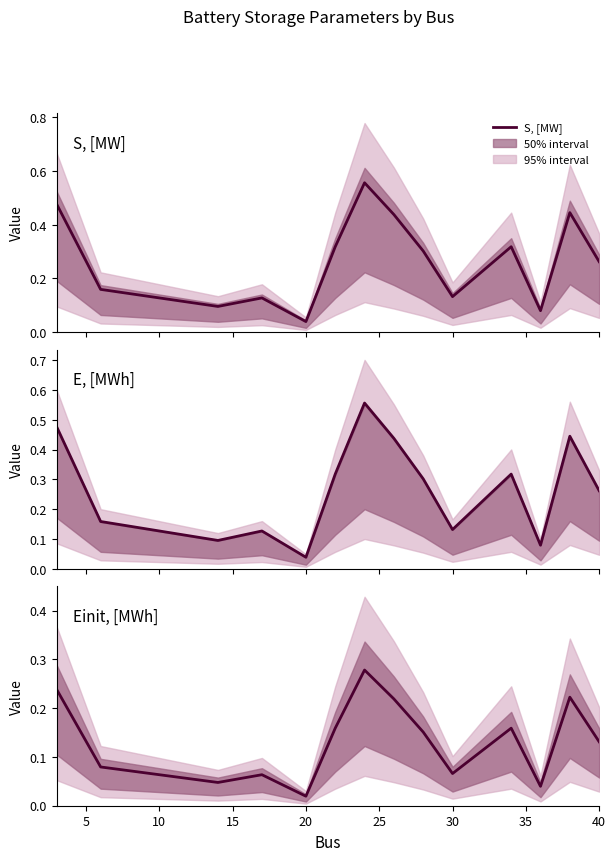

True or false: S, [MW] and Einit, [MWh] cross at least once.

False